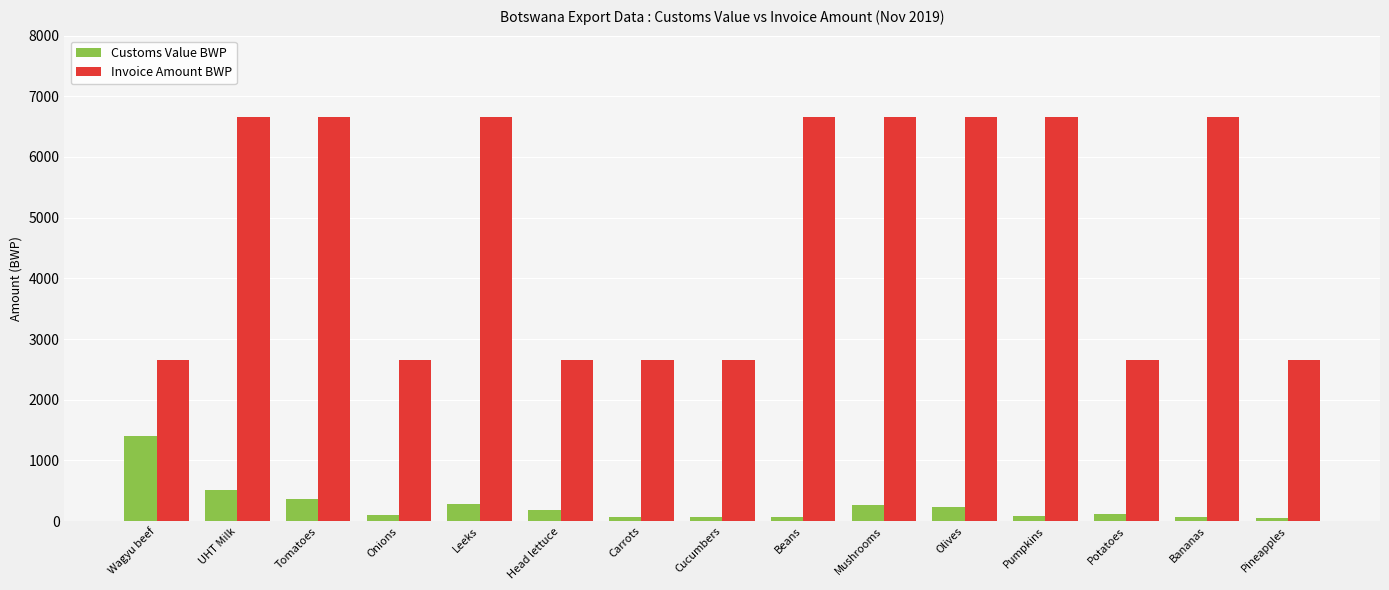

Which series has the largest range (max minus min)?

Invoice Amount BWP